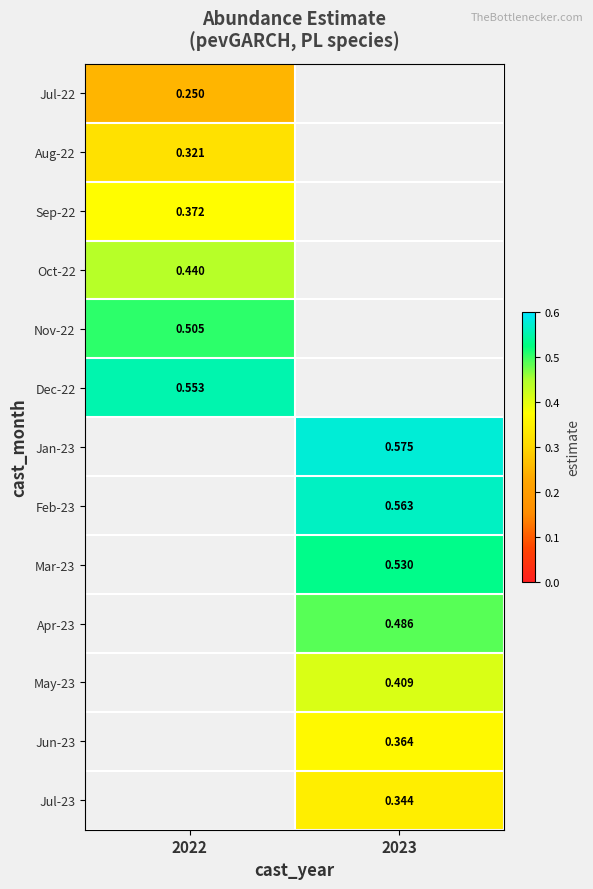

Is the value of Feb-23 at 2023 greater than the value of Apr-23 at 2023?

Yes